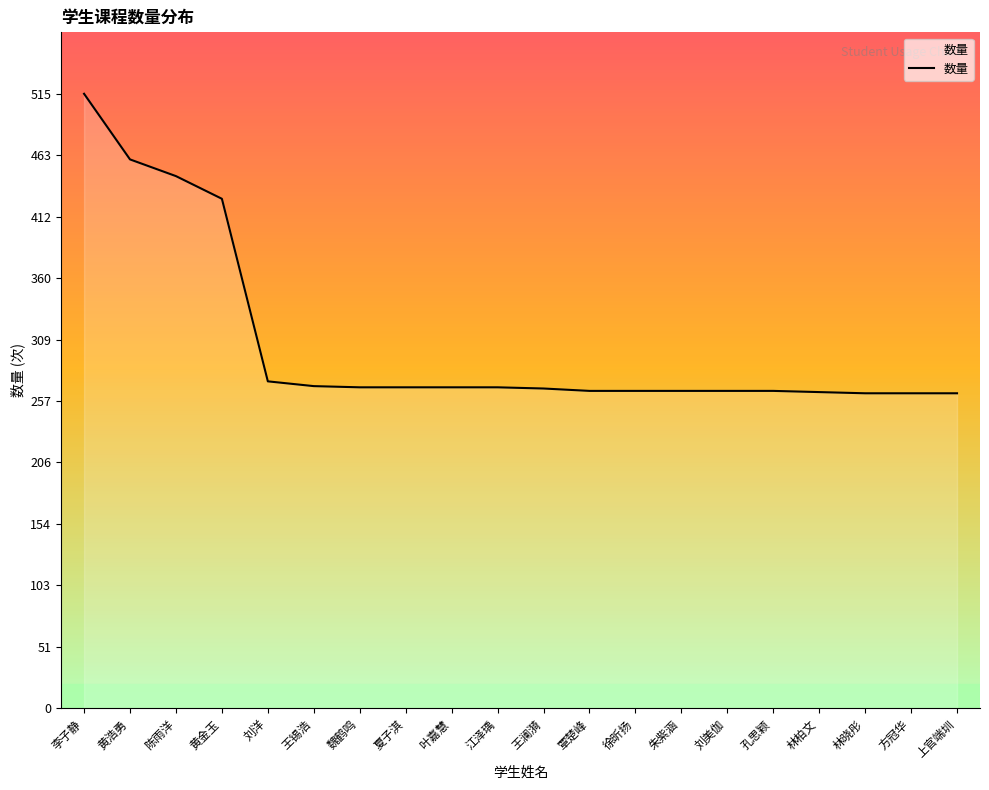

What is the difference between the maximum and minimum values?

251